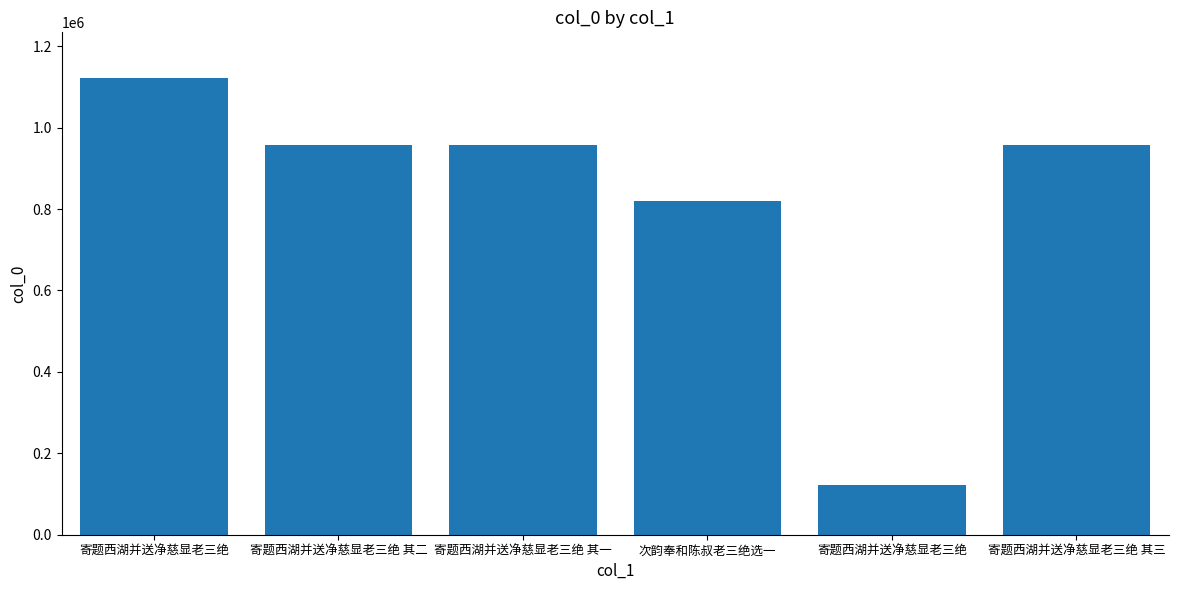

Read the value at 寄题西湖并送净慈显老三绝 其一, to the nearest 10.

956150